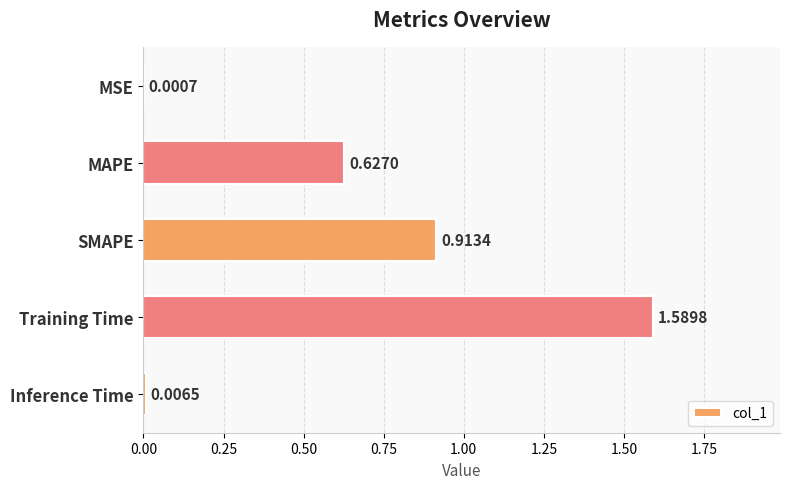

At which label is the value closest to 0?

MSE